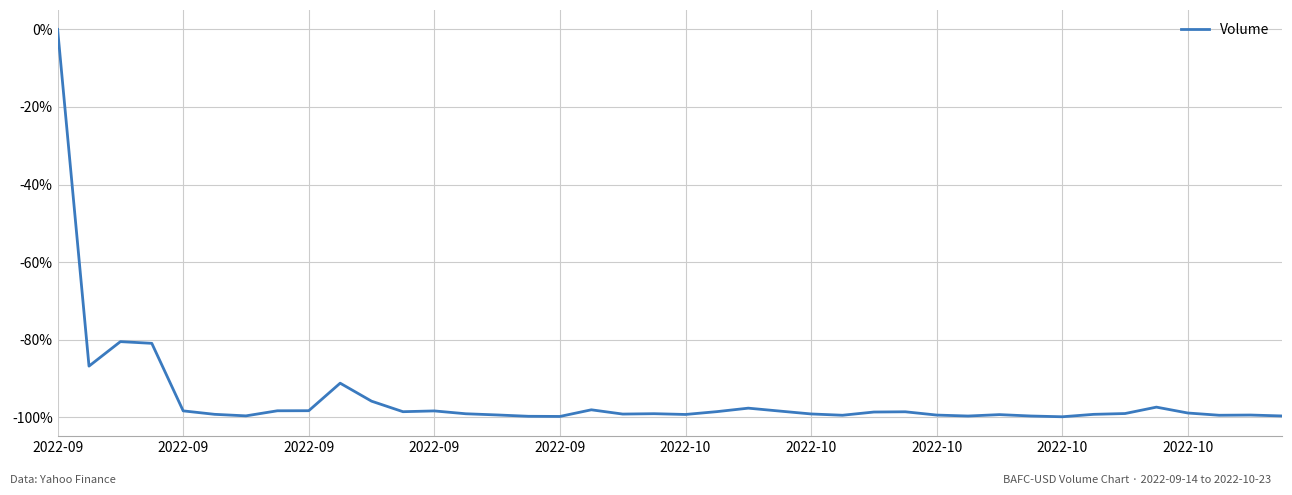

What is the difference between the maximum and minimum values?

99.9